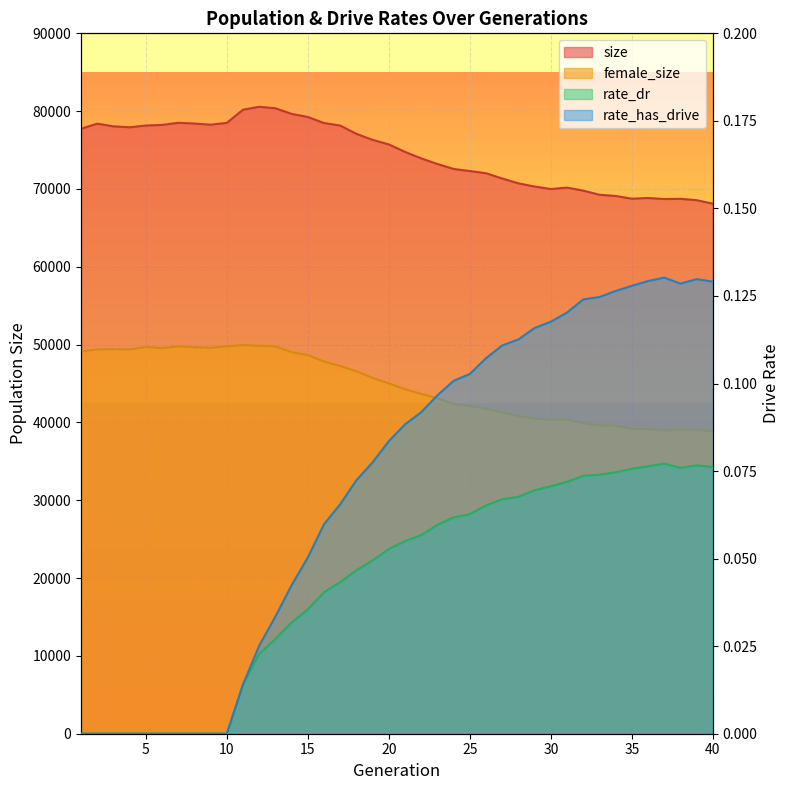

What are all the series names shown in the legend?

size, female_size, rate_dr, rate_has_drive